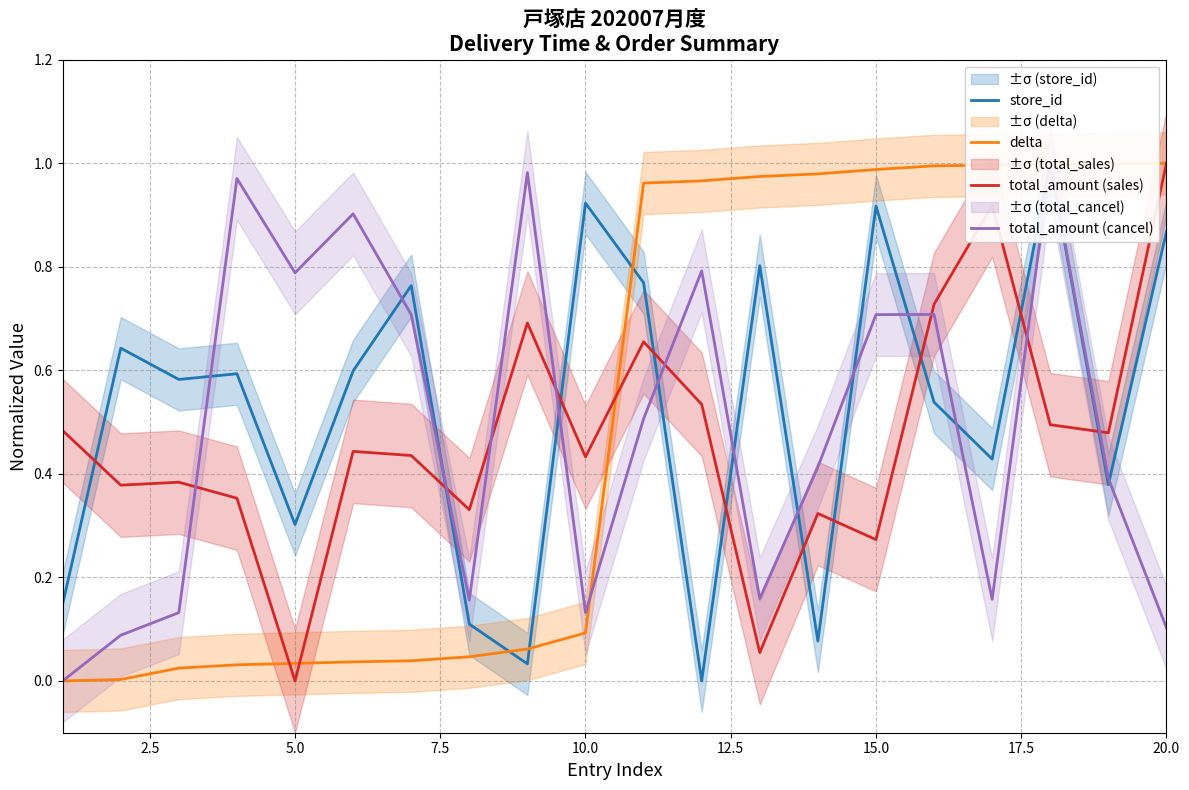

How many times do total_amount (sales) and total_amount (cancel) cross each other?

8